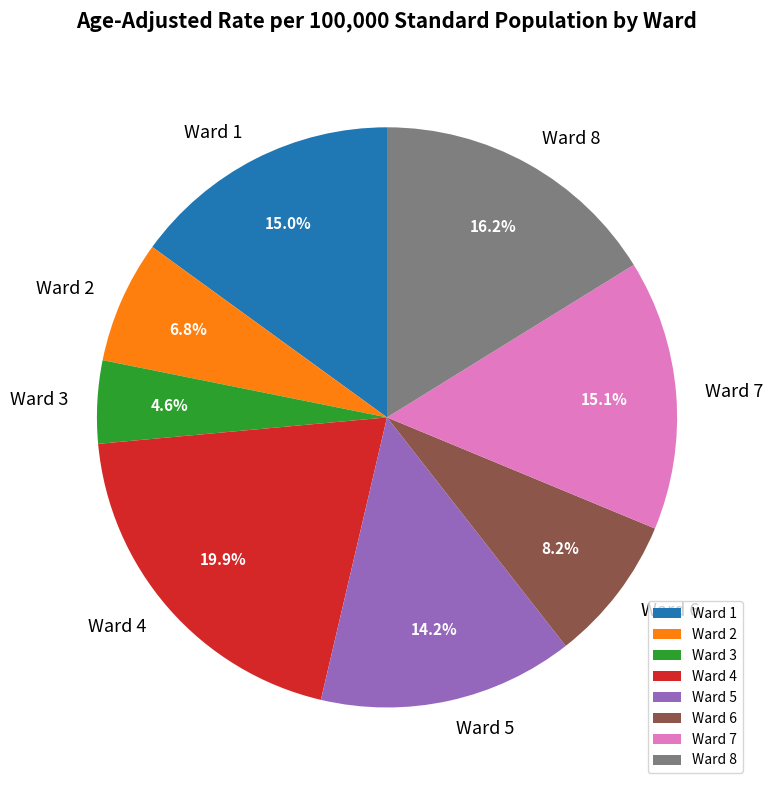

What percentage is the Ward 7 slice, to the nearest percent?

15%